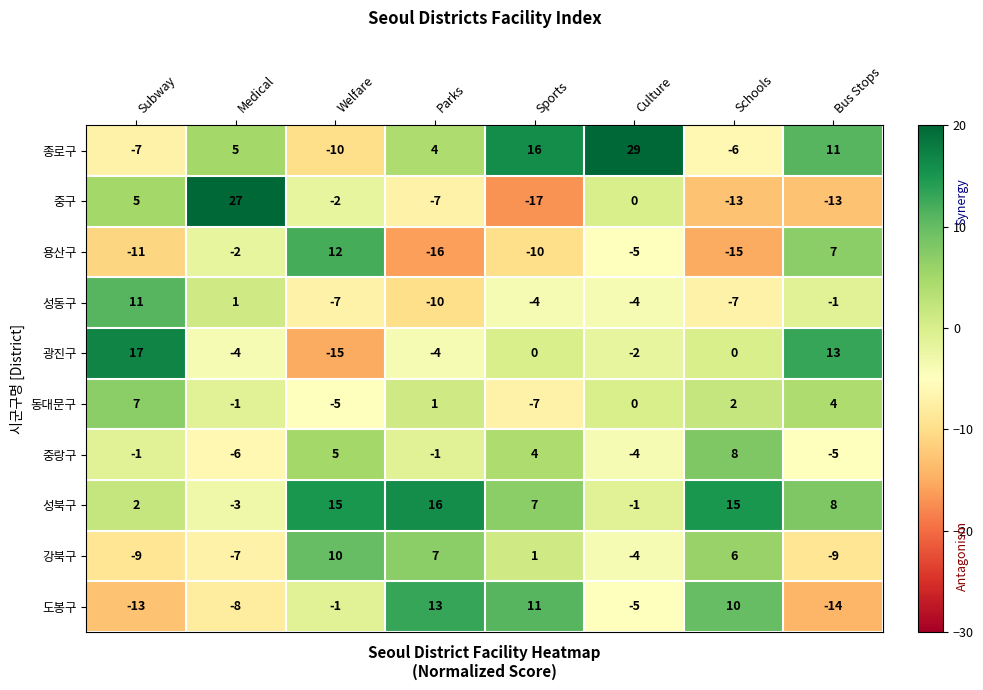

What is the difference between the highest and lowest values at Medical?

35